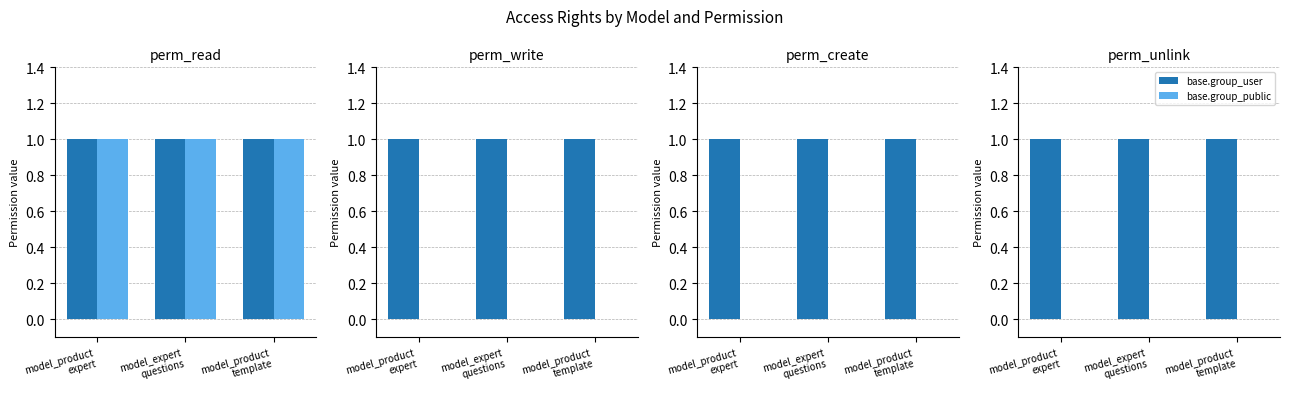

What is the label of the 3rd bar from the left?

model_product
template